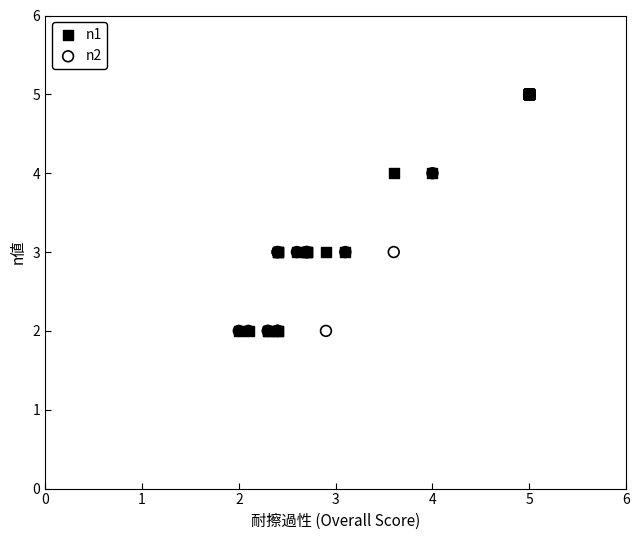

What are all the series names shown in the legend?

n1, n2